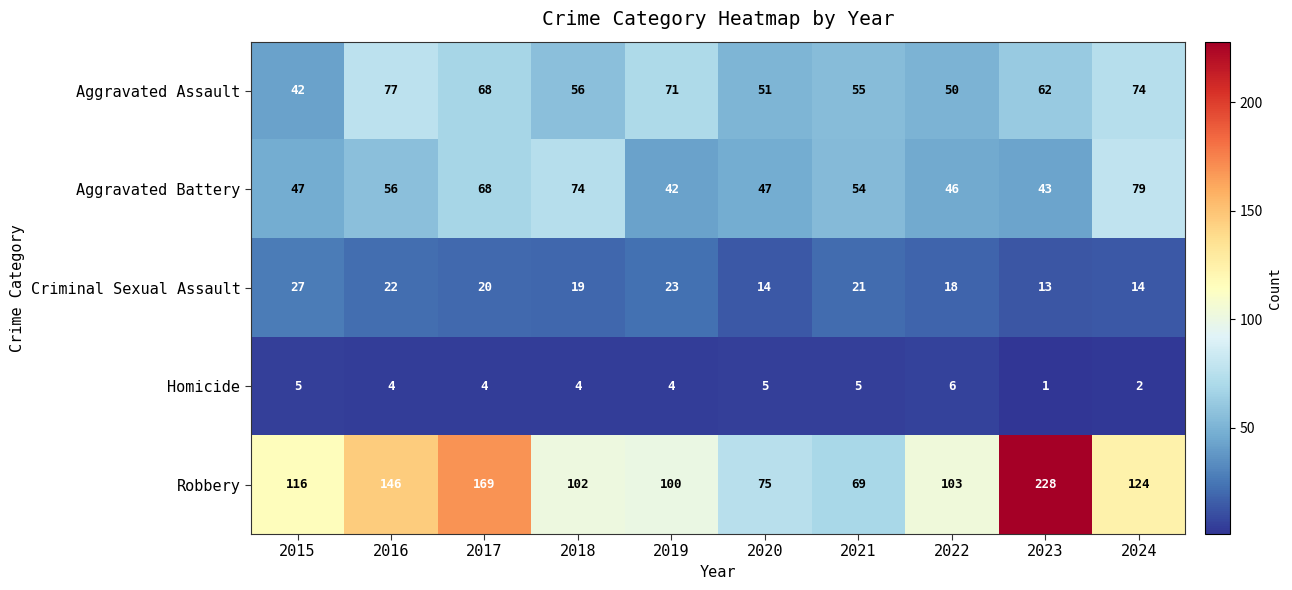

What is the maximum value shown in the chart?

228